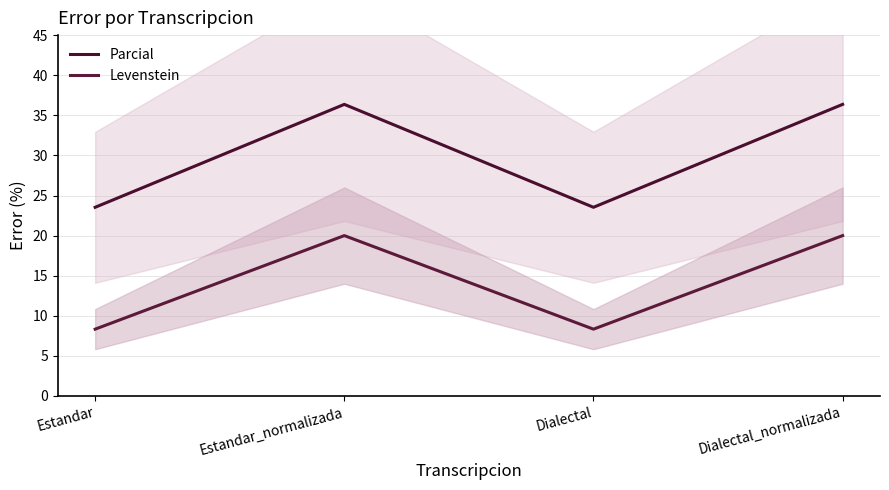

Between Estandar_normalizada and Dialectal, which series saw the biggest shift?

Parcial